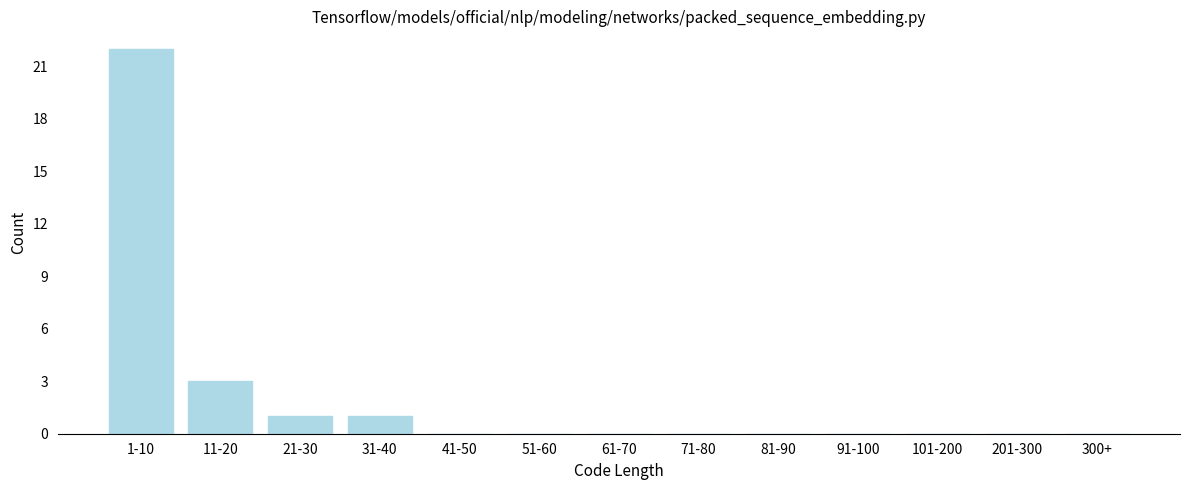

Reading left to right, list all the values displayed in this chart.

1-10=22	11-20=3	21-30=1	31-40=1	41-50=0	51-60=0	61-70=0	71-80=0	81-90=0	91-100=0	101-200=0	201-300=0	300+=0